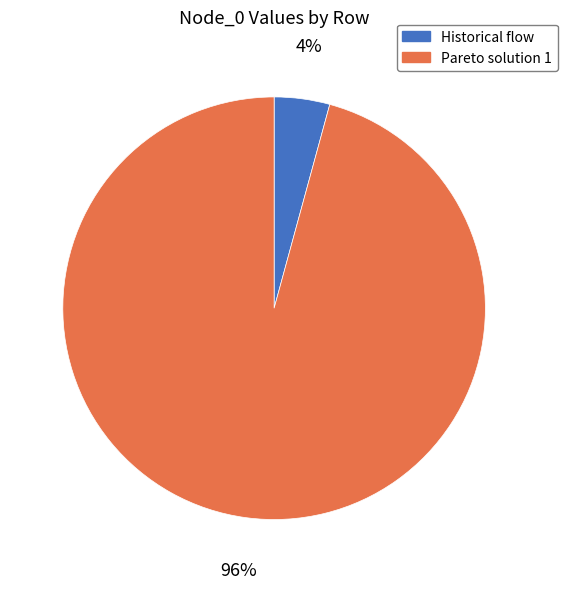

True or false: Pareto solution 1 accounts for 96% of the total.

True